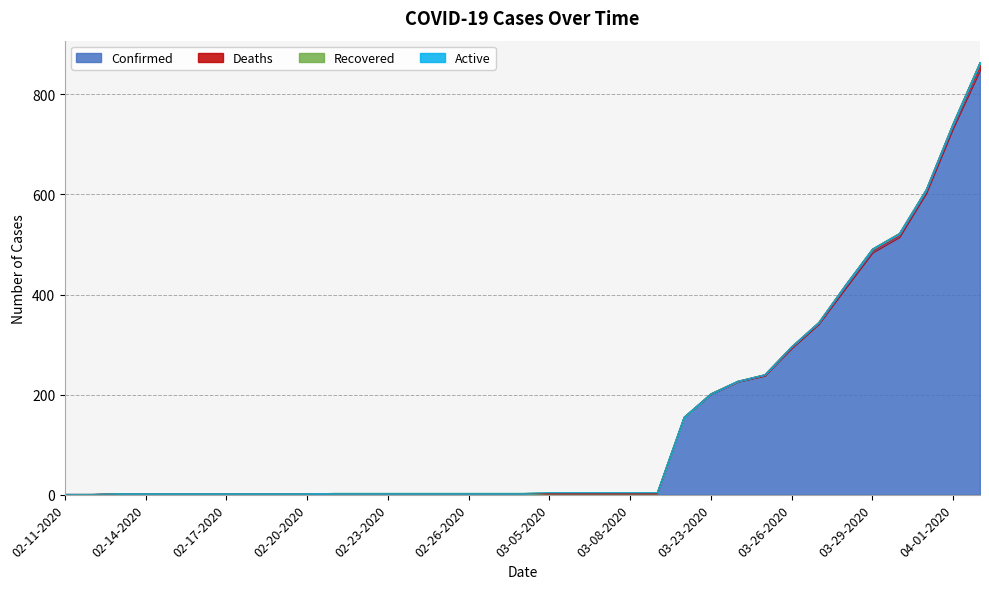

At which label does Confirmed reach its peak?

04-02-2020